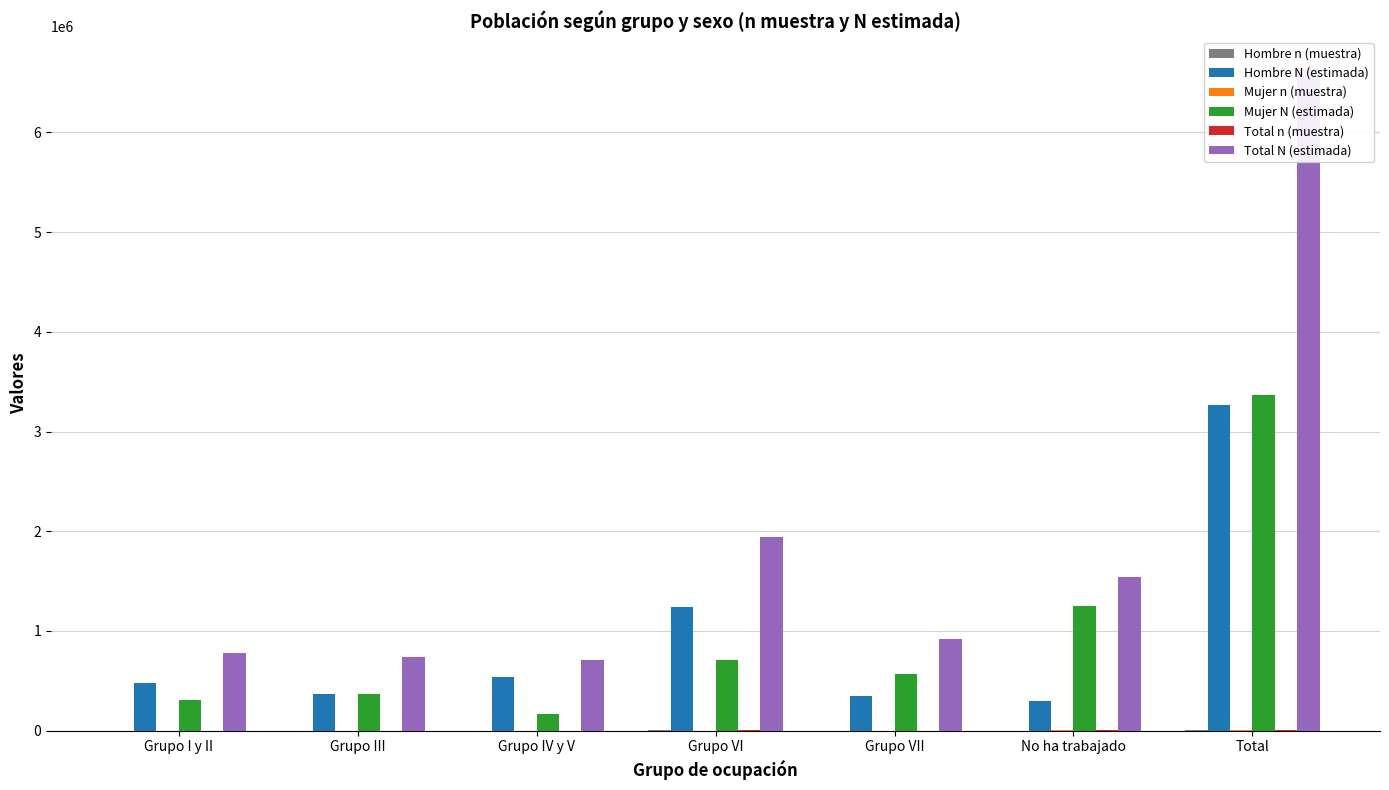

List the labels in order of Mujer N (estimada) value, smallest first.

Grupo IV y V, Grupo I y II, Grupo III, Grupo VII, Grupo VI, No ha trabajado, Total